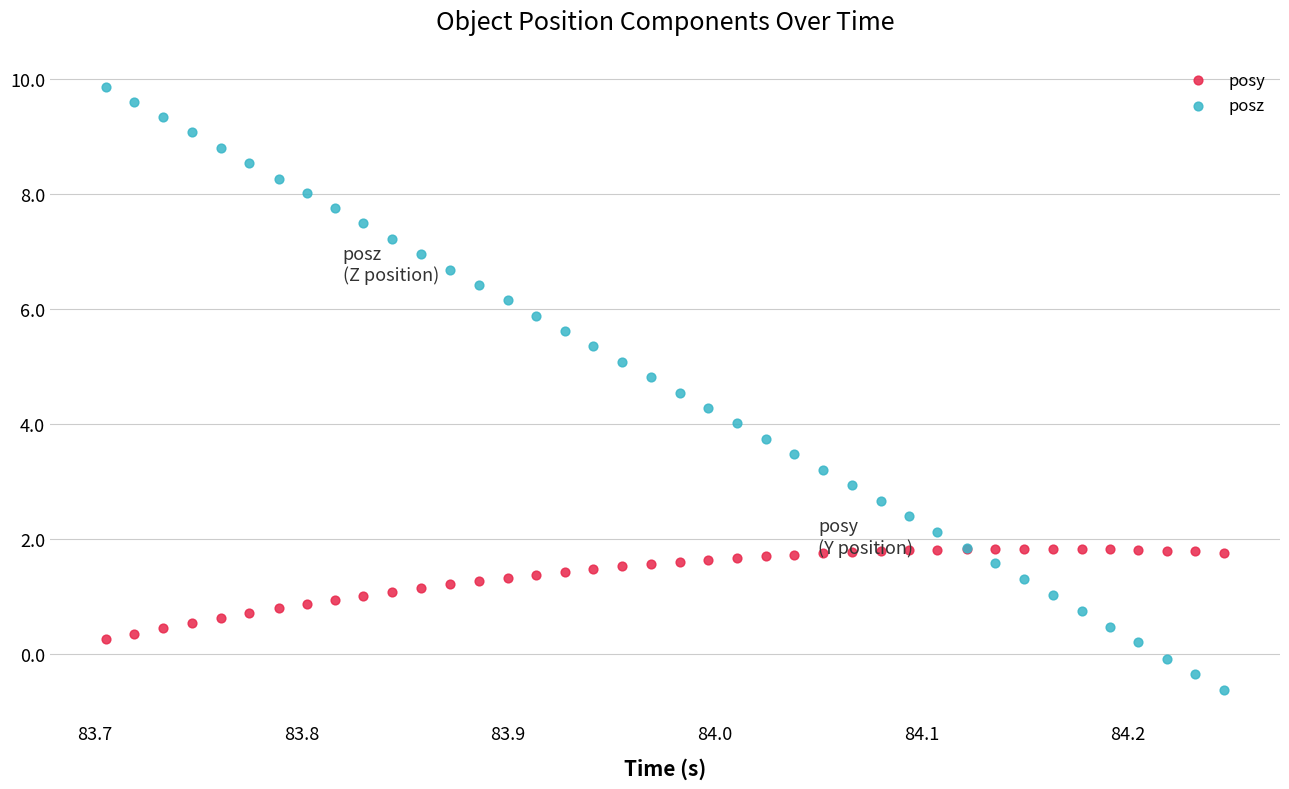

Which series contains the highest Y value?

posz